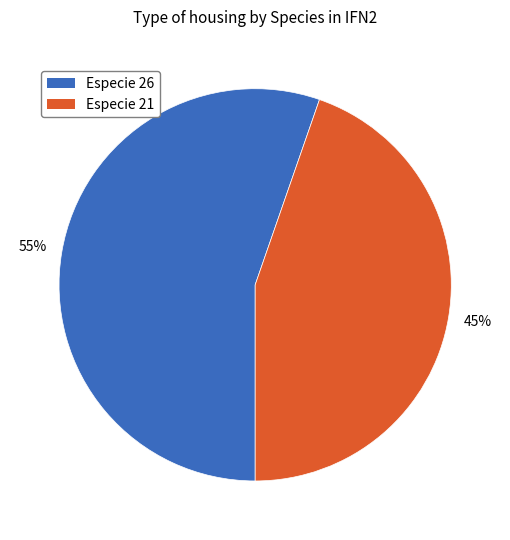

Count the number of slices in the pie.

2